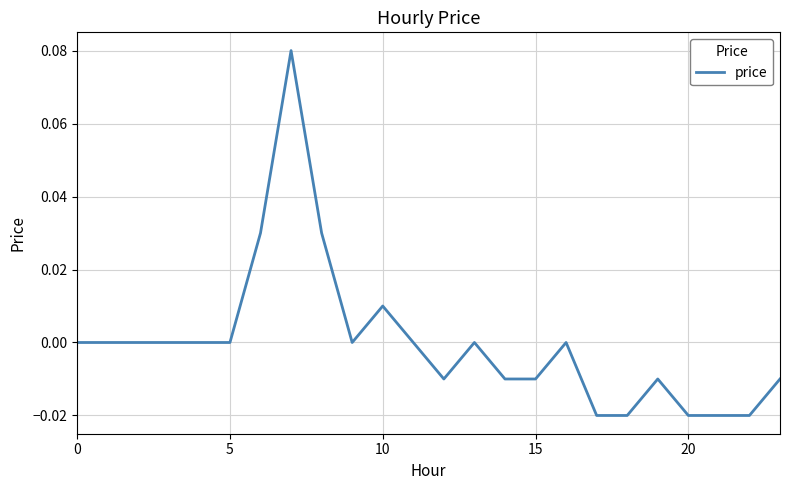

What is the difference between the maximum and minimum values?

0.1